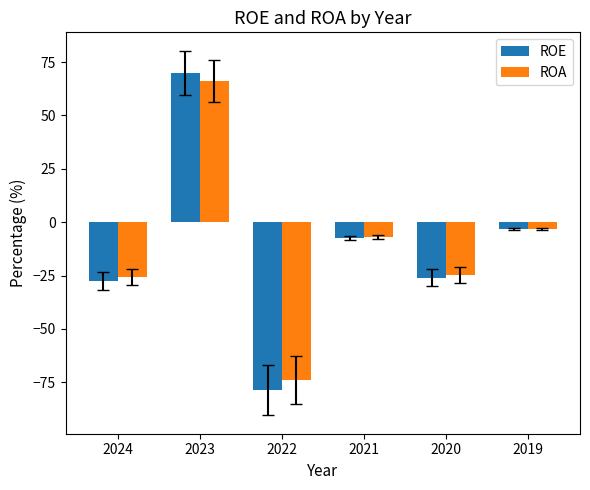

Rank the series by their maximum value, from lowest to highest.

ROA, ROE